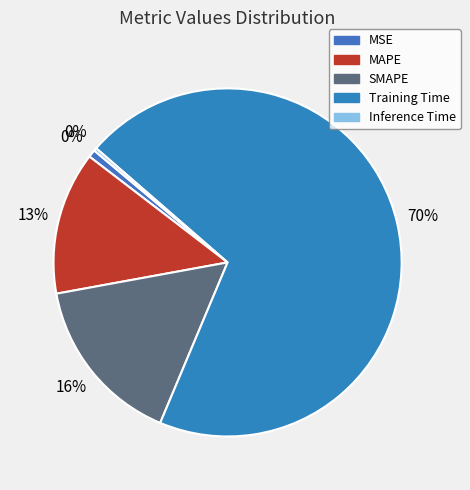

To the nearest percent, what is the average slice percentage?

20%